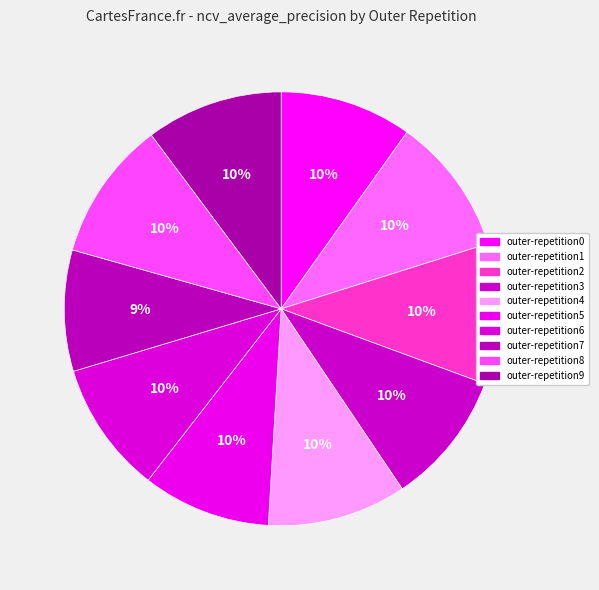

The outer-repetition7 slice represents 9% of the pie. True or false?

True